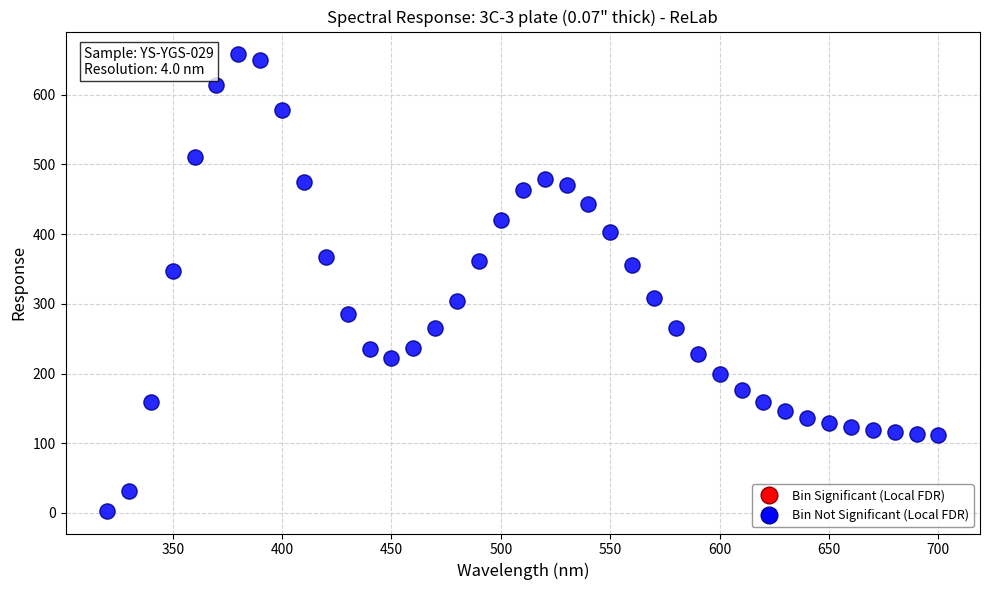

What is the range of X values (max minus min)?

380.0